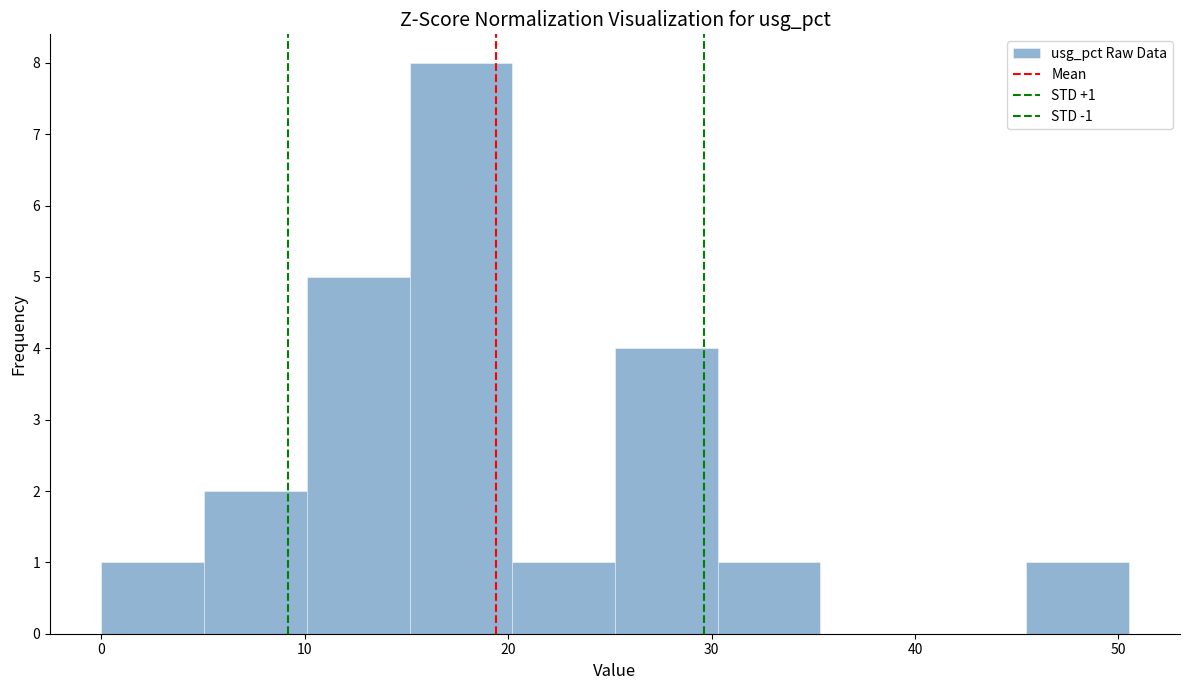

Over which range of the x-axis is the bar tallest?

15 to 20